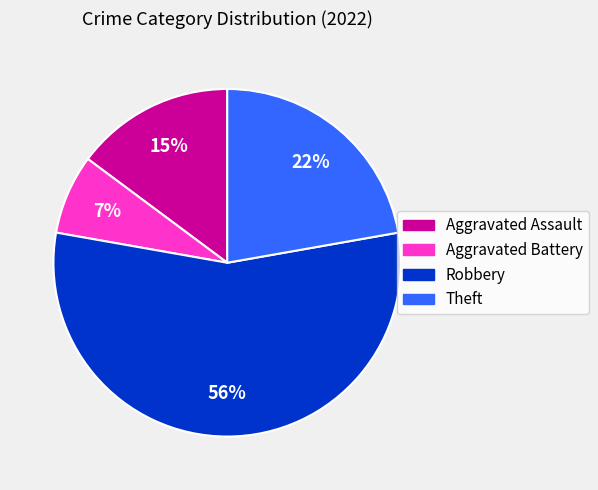

Approximately how many times larger is the value at Aggravated Assault compared to Theft?

0.7